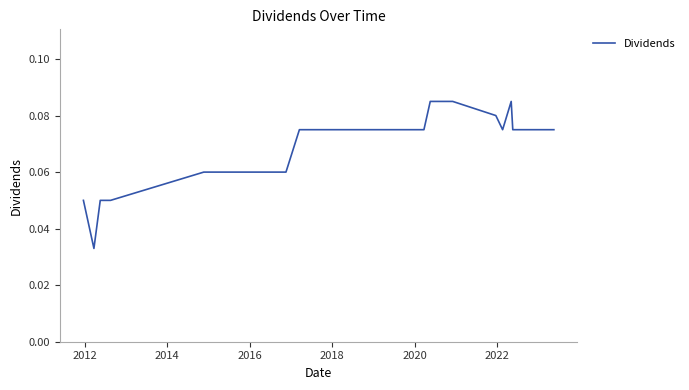

How many lines are shown in the chart?

1